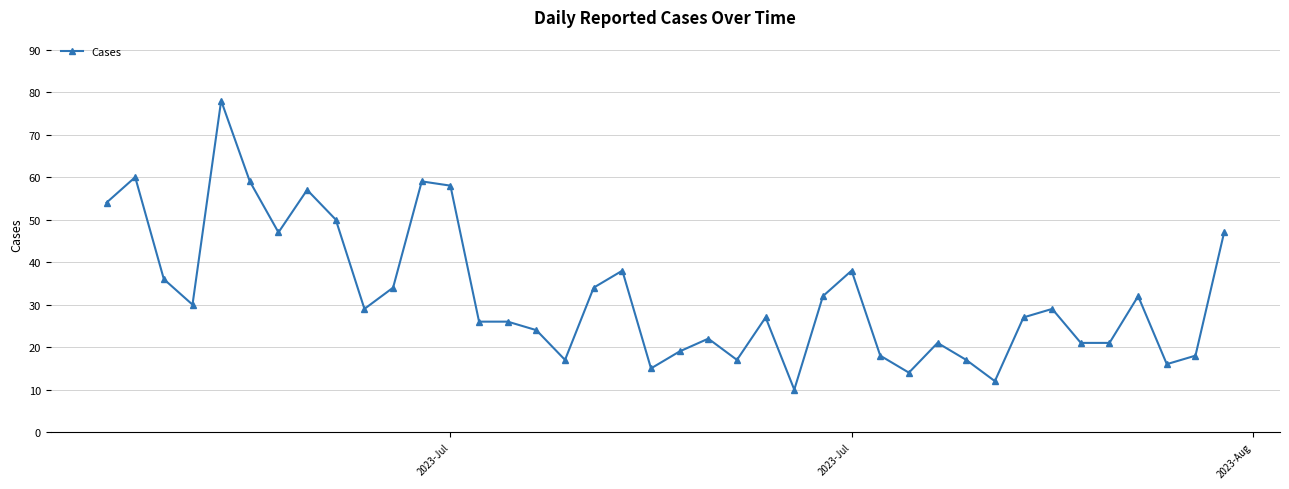

What is the minimum value shown in the chart?

10